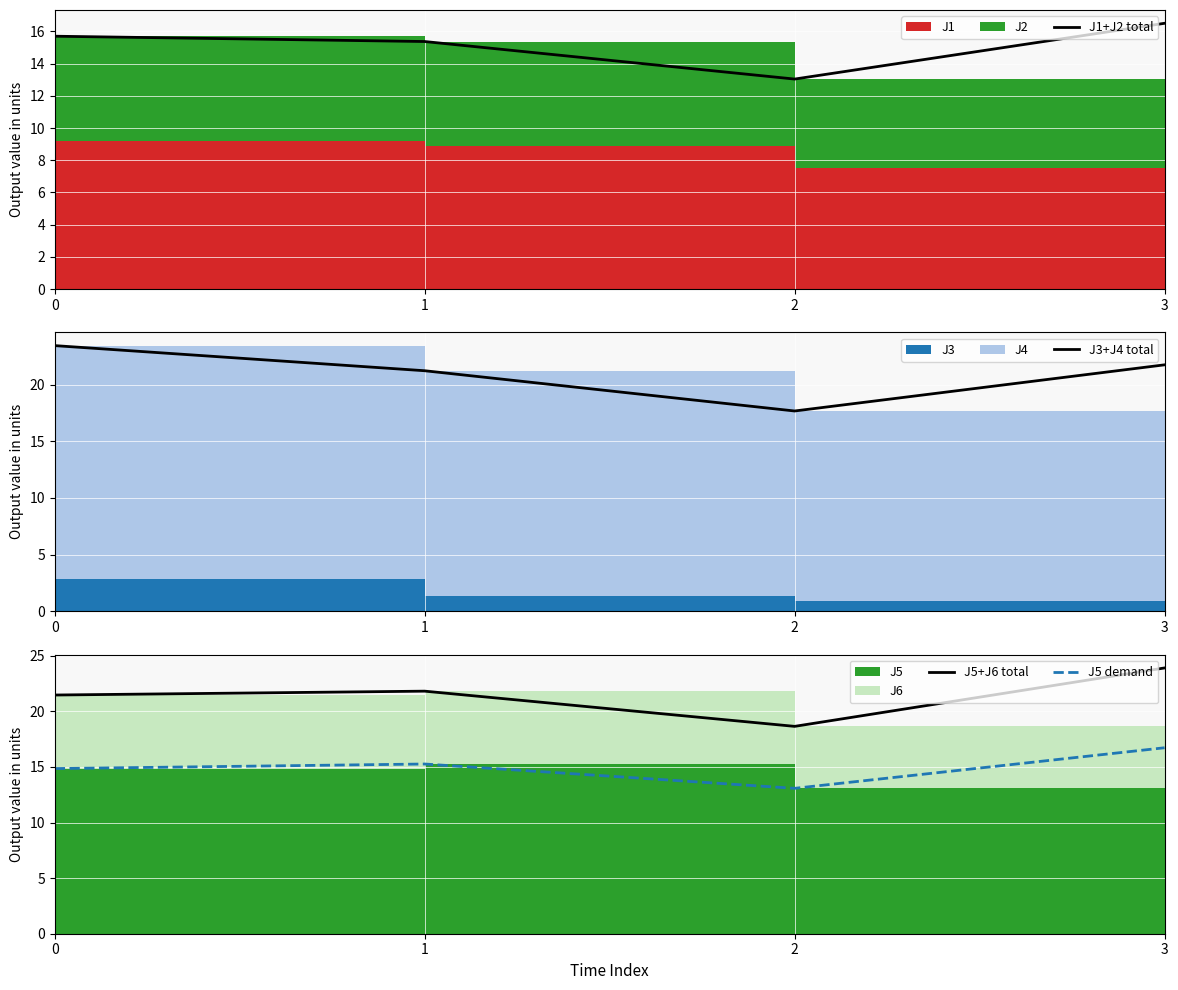

Is it true that J3+J4 total equals 7.9 at 2?

False